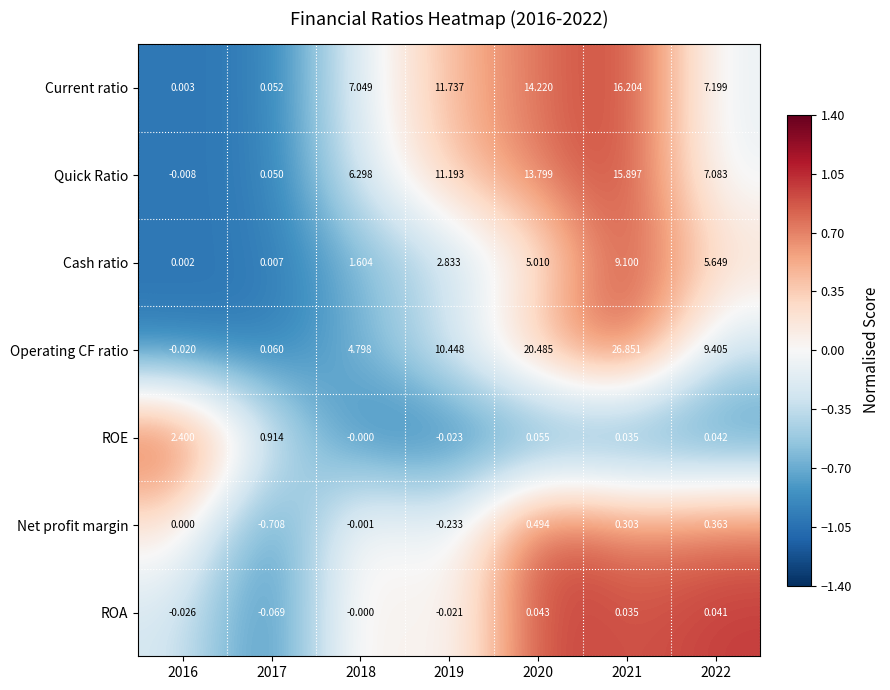

Rank the series by their maximum value, from highest to lowest.

Operating CF ratio, Current ratio, Quick Ratio, Cash ratio, ROE, Net profit margin, ROA